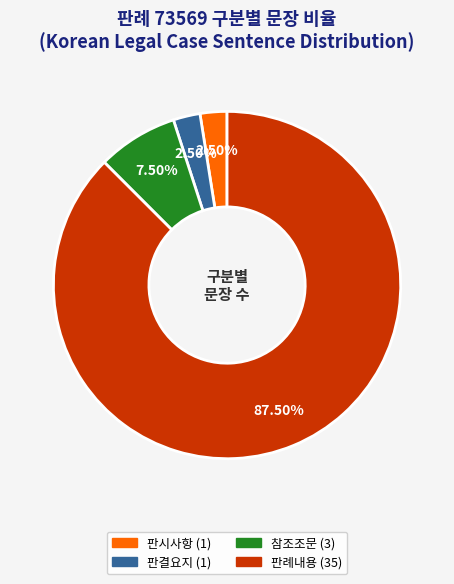

To the nearest percent, what is the combined percentage of 판시사항 and 판결요지?

5%